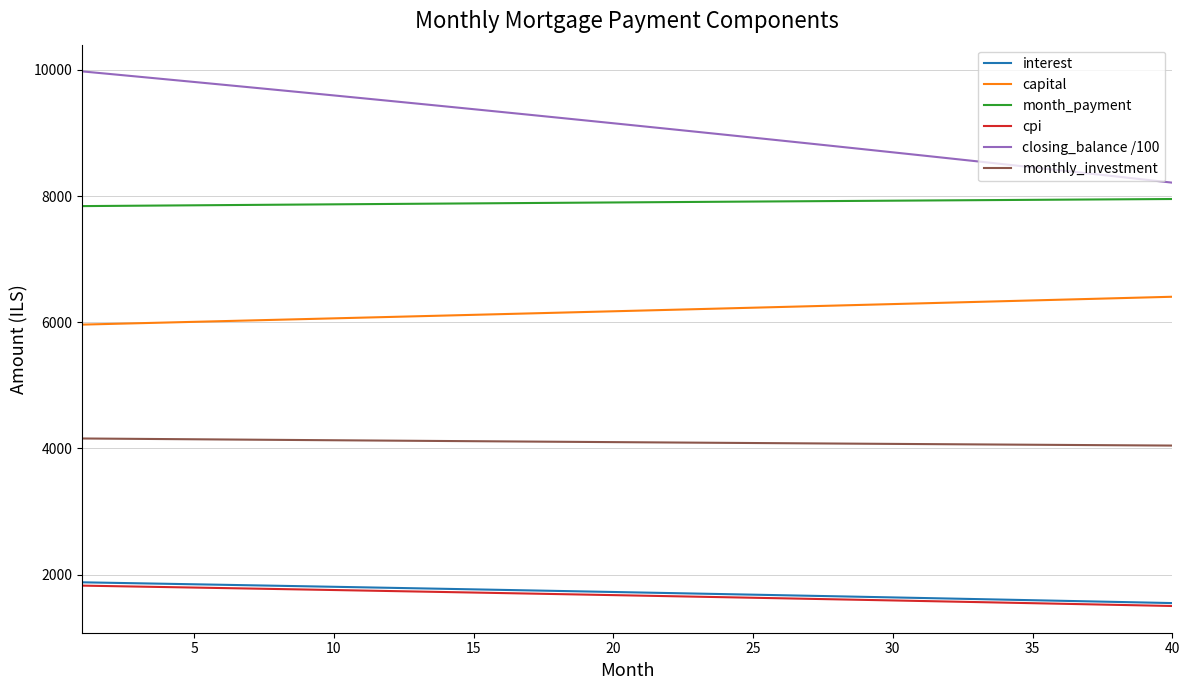

True or false: month_payment and capital cross at least once.

False